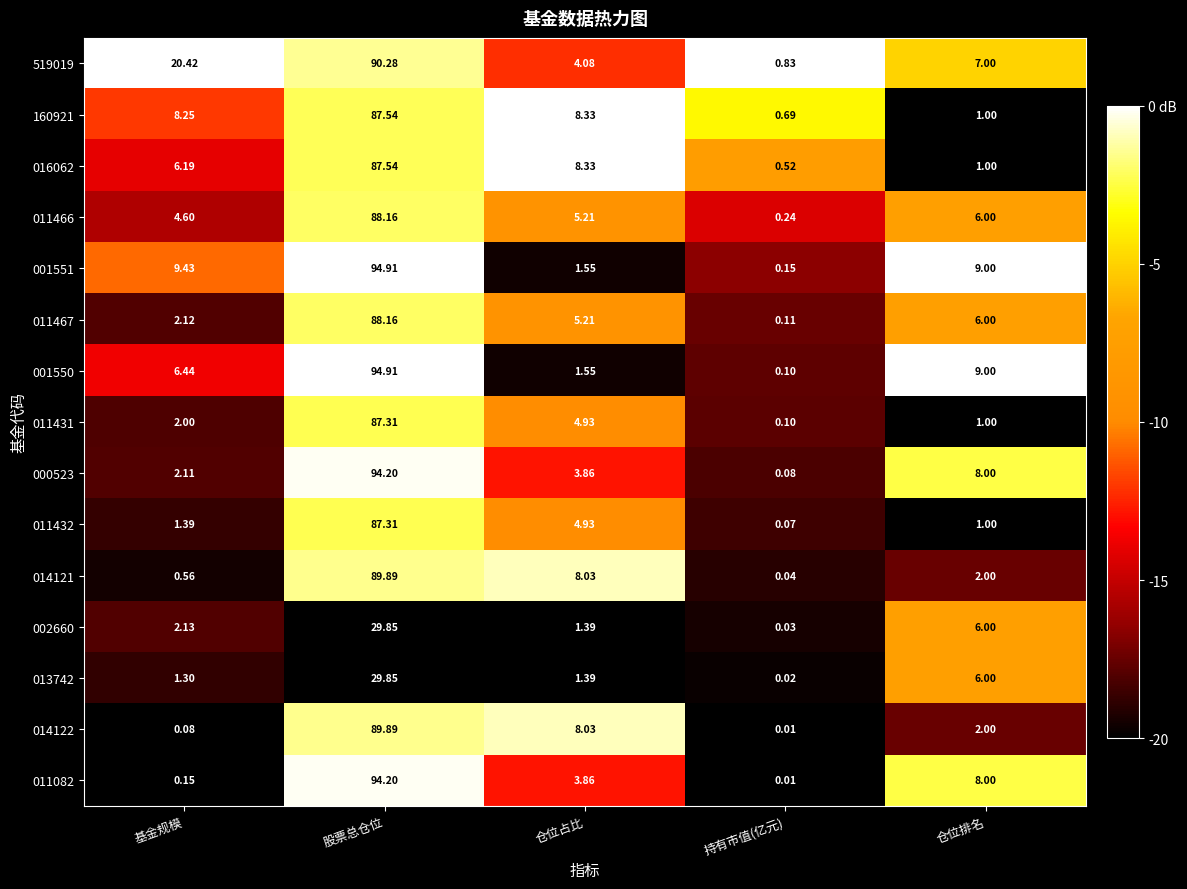

Count the number of categories in the chart.

5